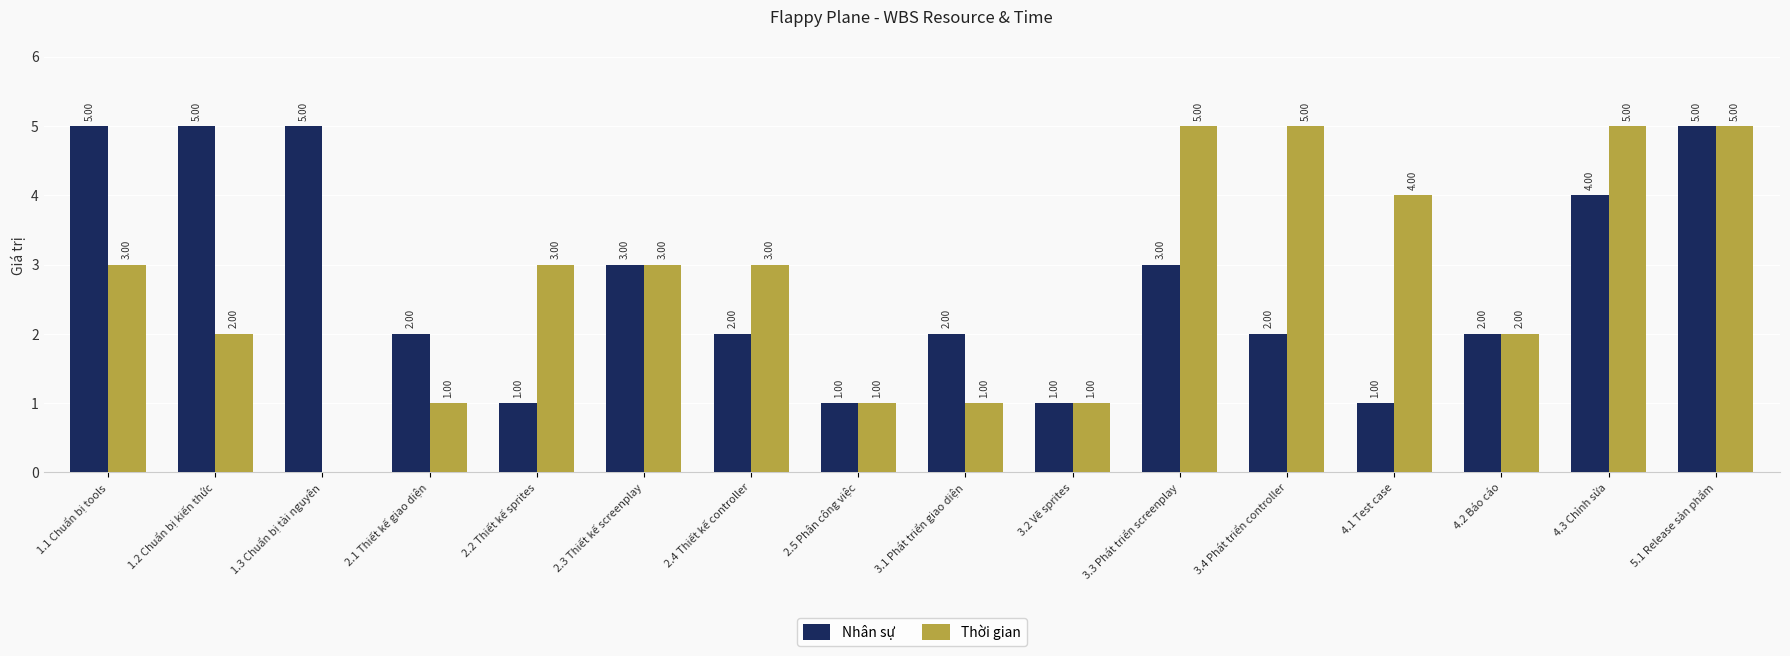

What is the sum of all Nhân sự values?

44